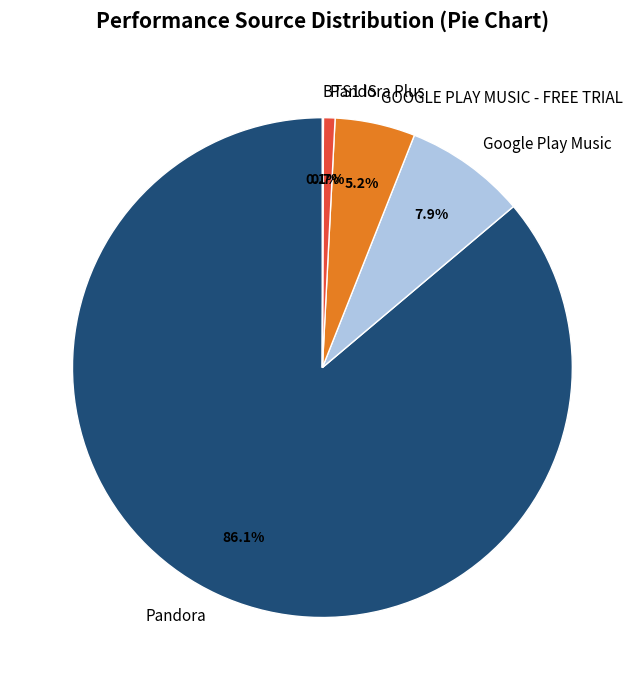

Is there any slice that represents more than half of the pie?

Yes